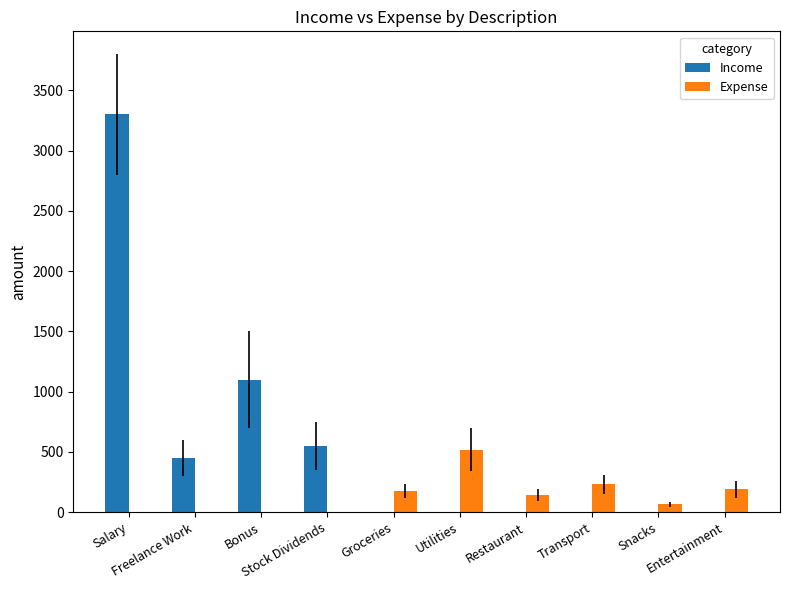

Are the bars horizontal?

No